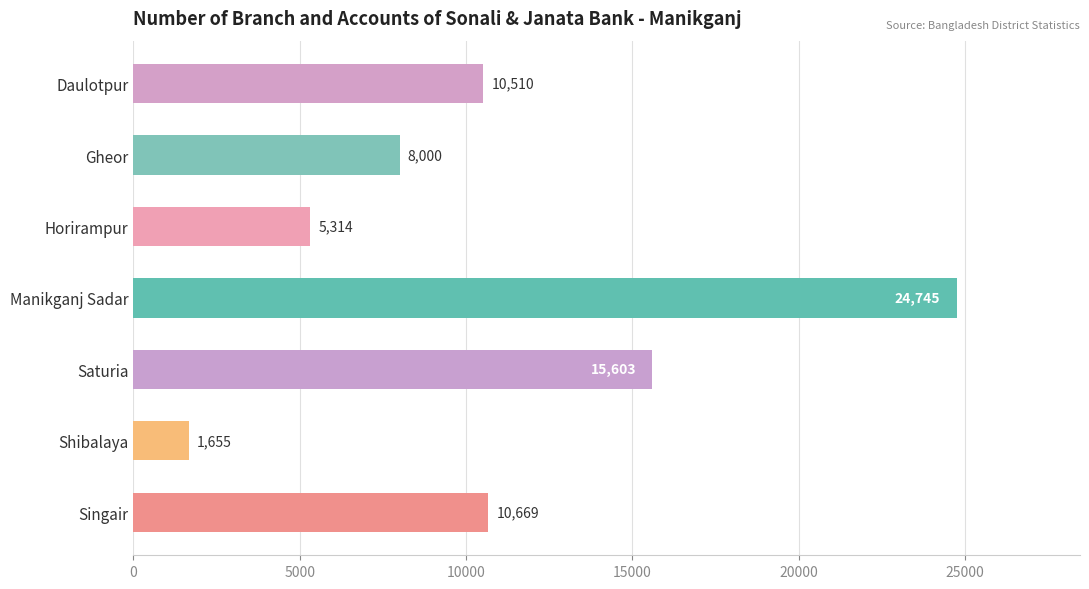

Which label corresponds to the largest value in the chart?

Manikganj Sadar